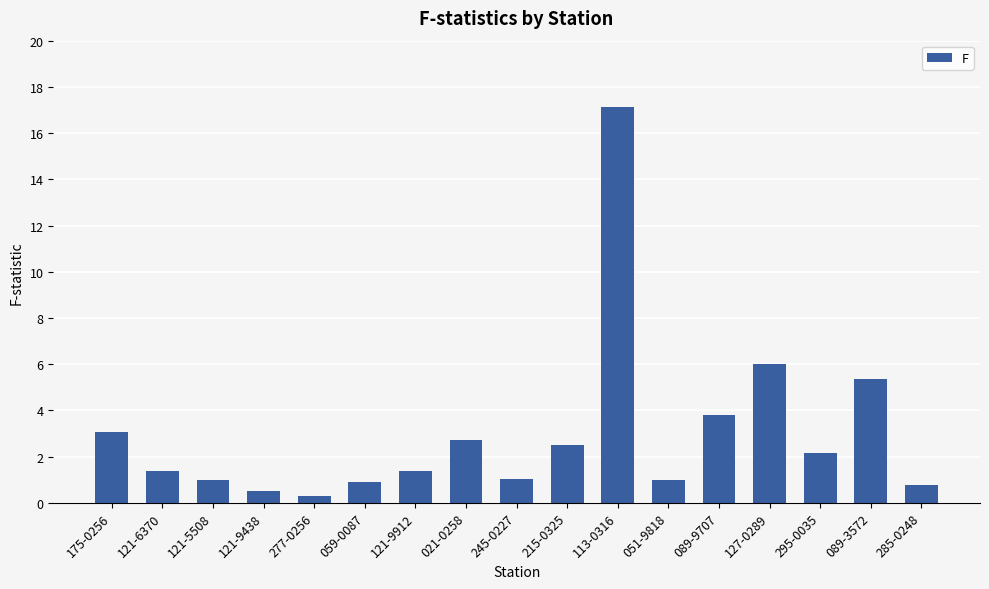

What position from the left is 021-0258?

8